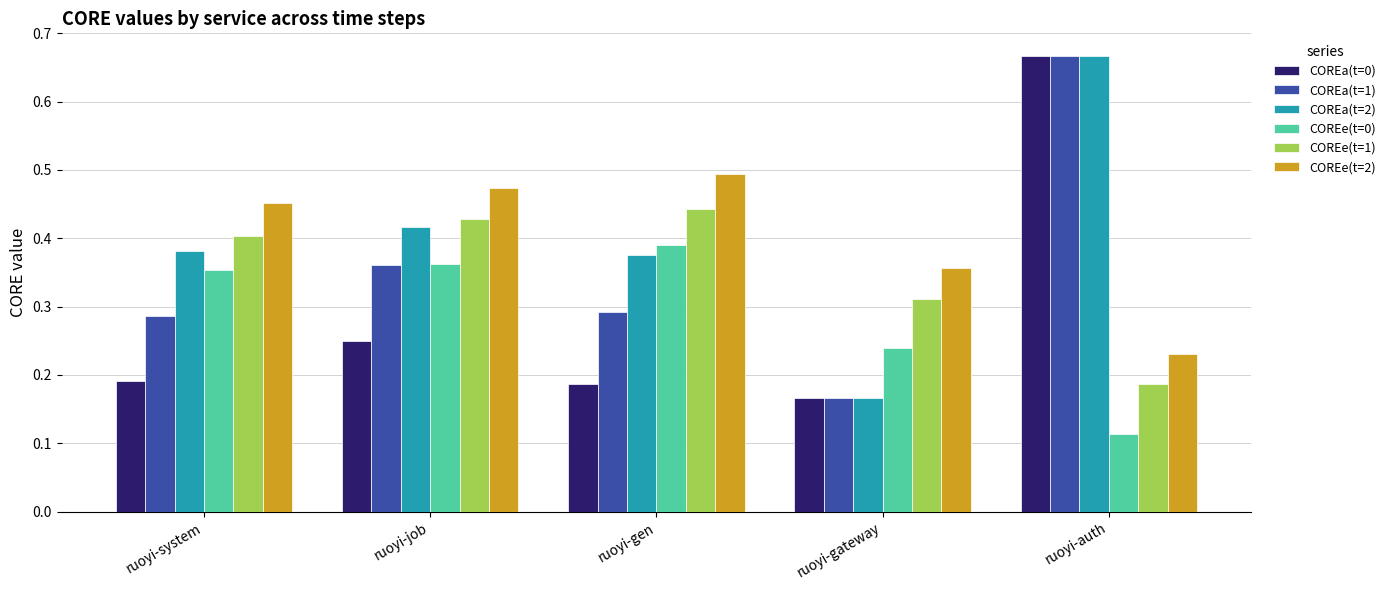

At which label is COREe(t=1) closest to 0?

ruoyi-auth